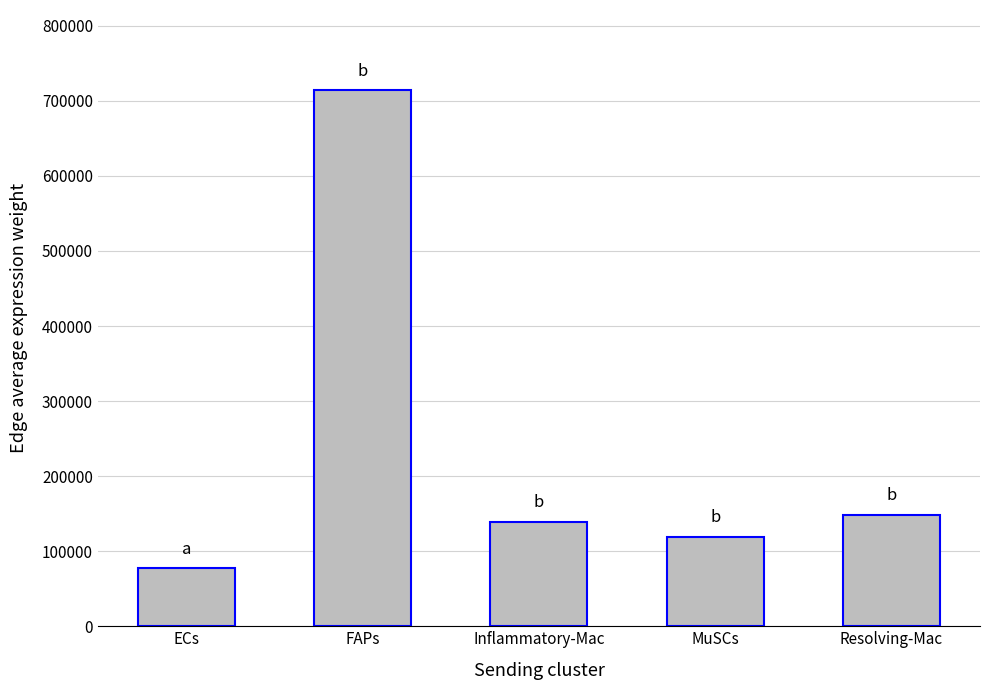

Count the number of categories in the chart.

5